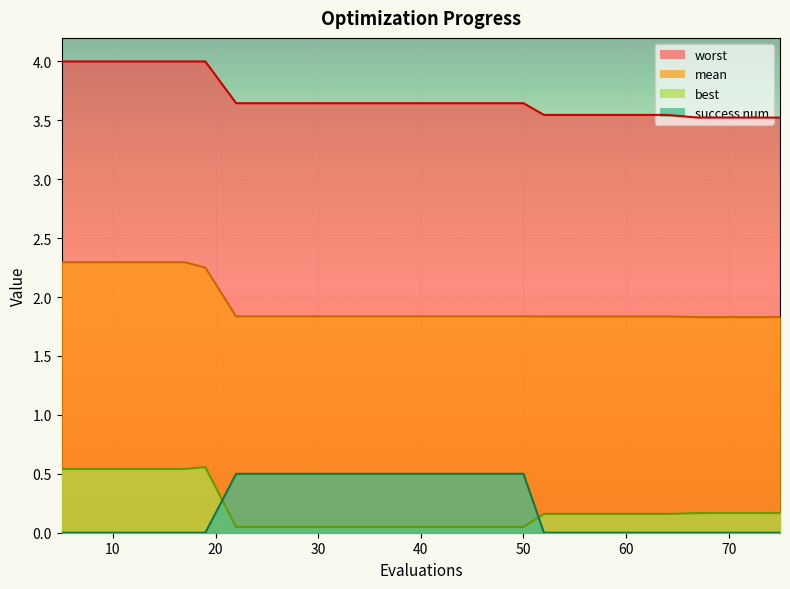

The value of worst at 71 is 5.9. True or false?

False